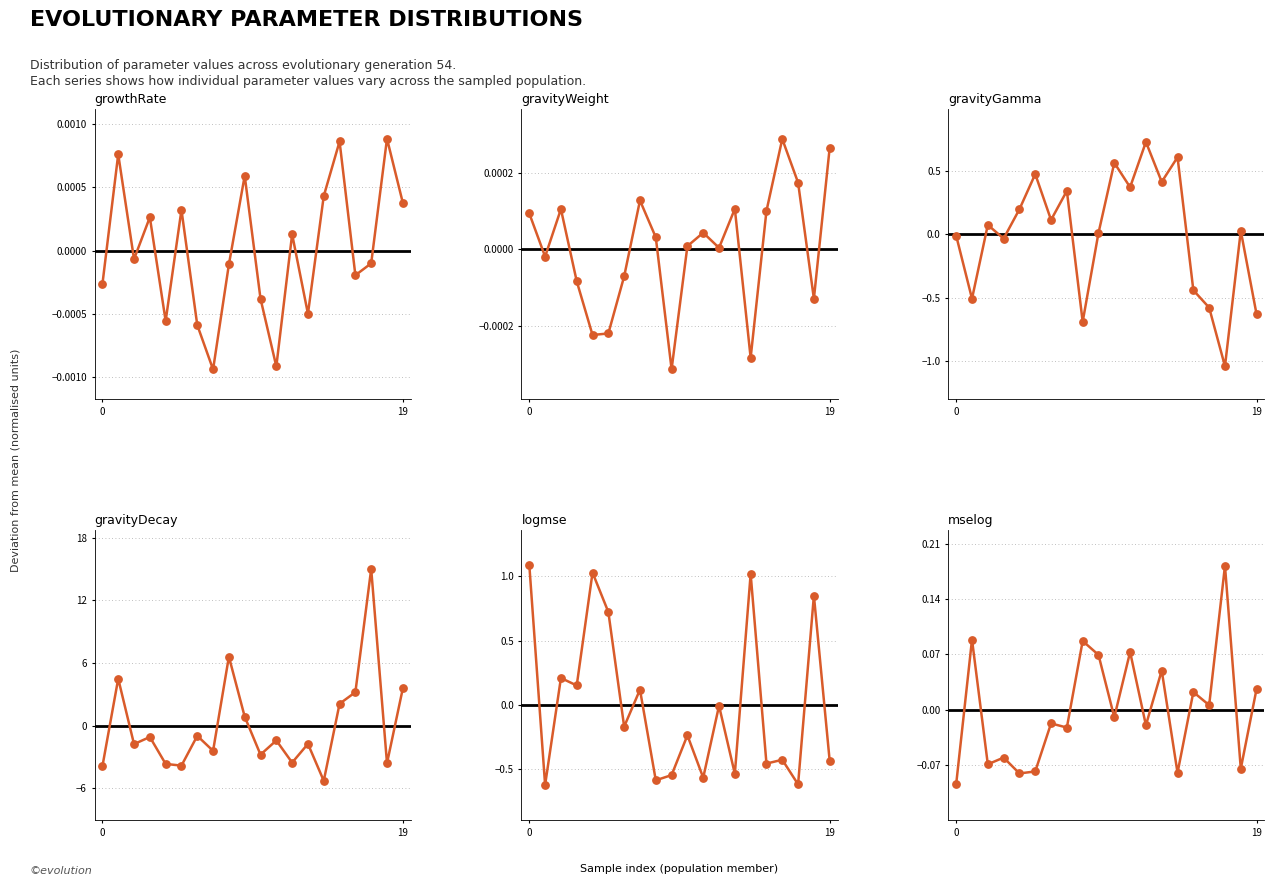

At which category is the sum across all series the highest?

17